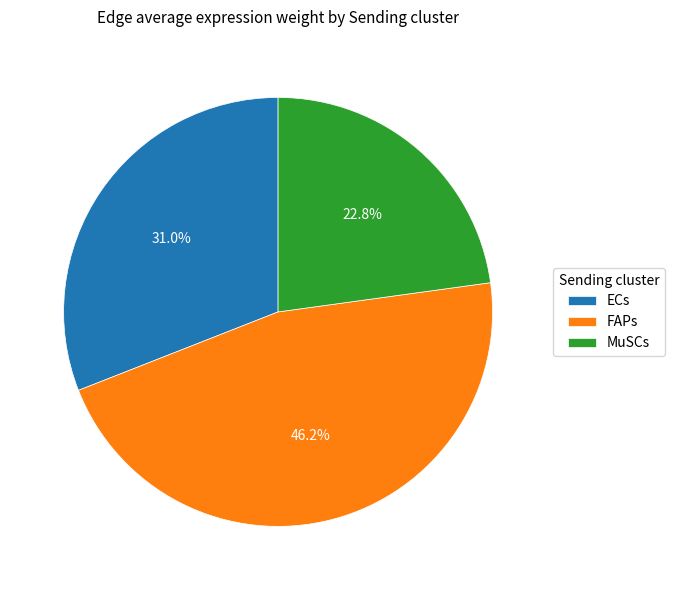

Does ECs represent more than half of the total?

No